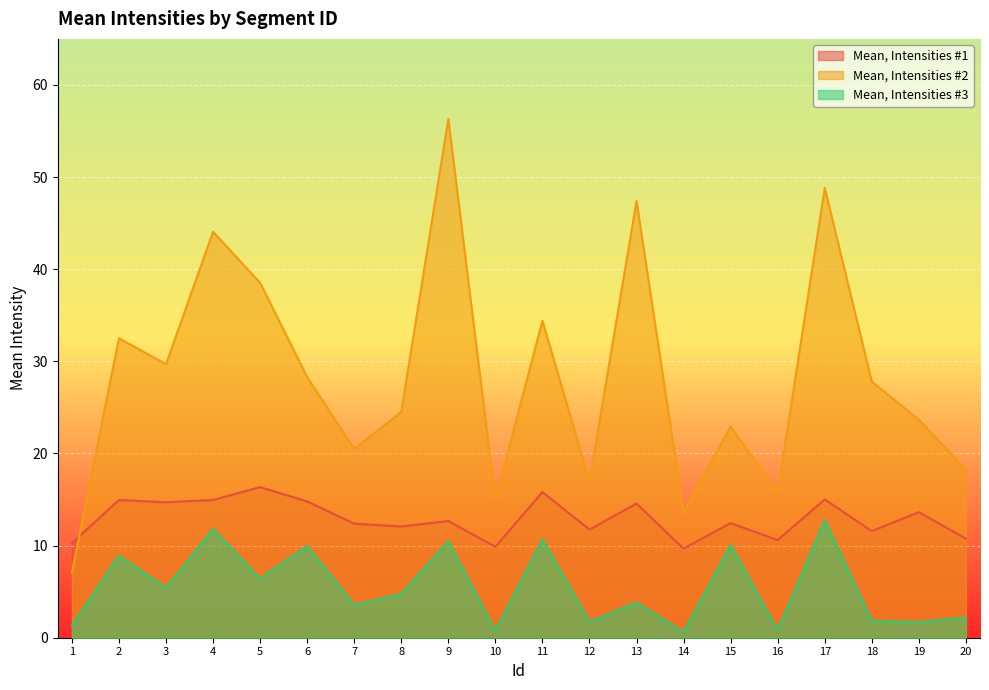

Does the chart display data point markers on the line(s)?

No